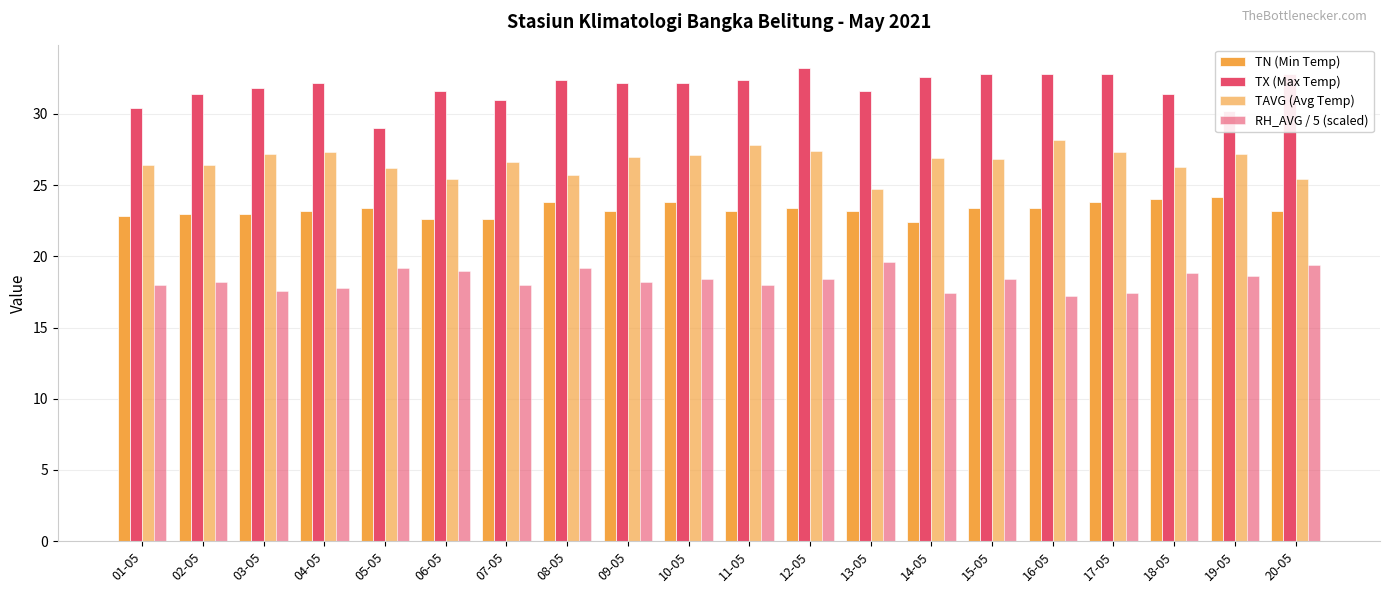

Rank the series by their maximum value, from lowest to highest.

RH_AVG / 5 (scaled), TN (Min Temp), TAVG (Avg Temp), TX (Max Temp)